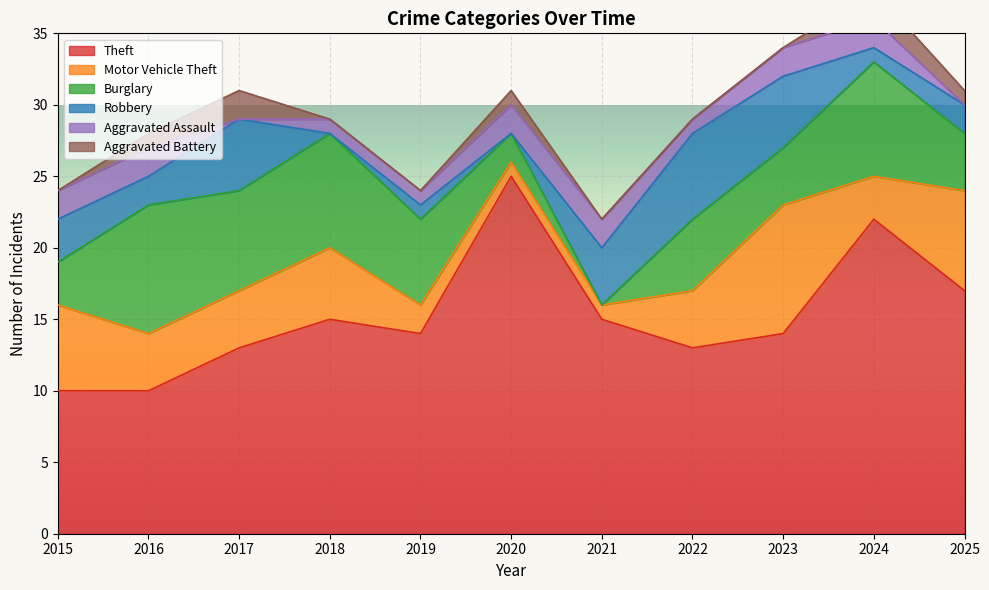

Where is Theft nearest to the value 17?

2025